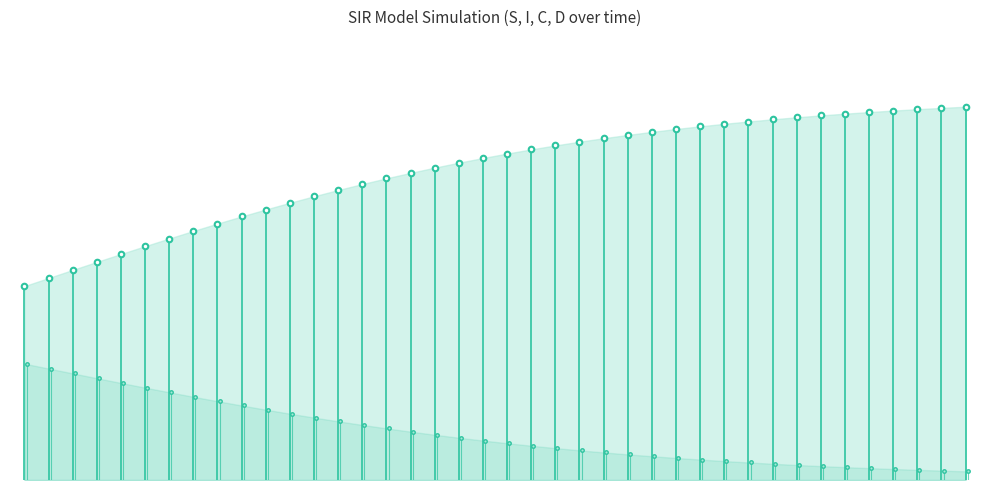

The value of D at 0.0 is 0.0. True or false?

True